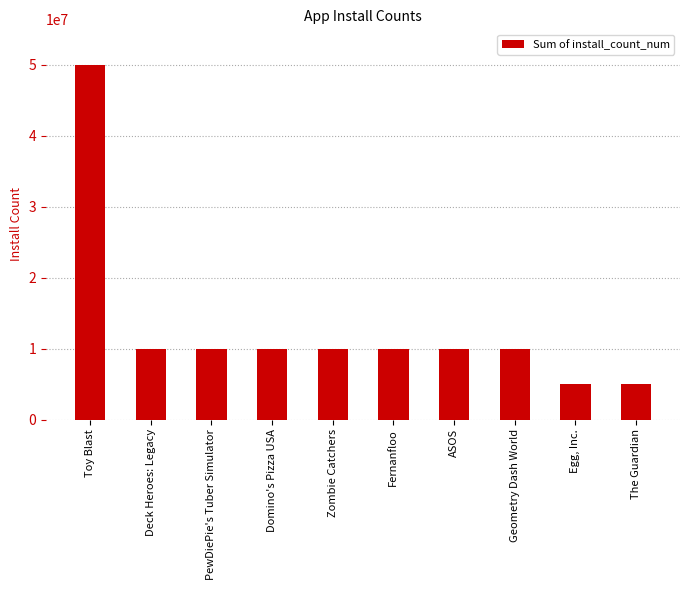

True or false: the data shows 15402038 at Fernanfloo.

False